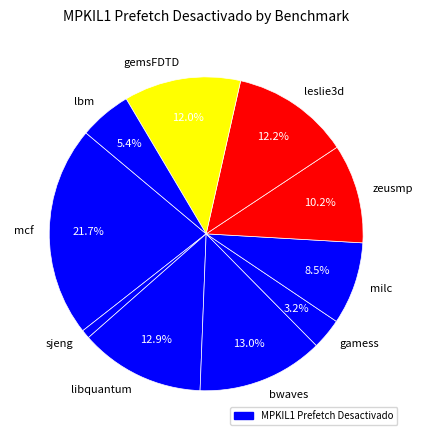

Does milc represent more than half of the total?

No